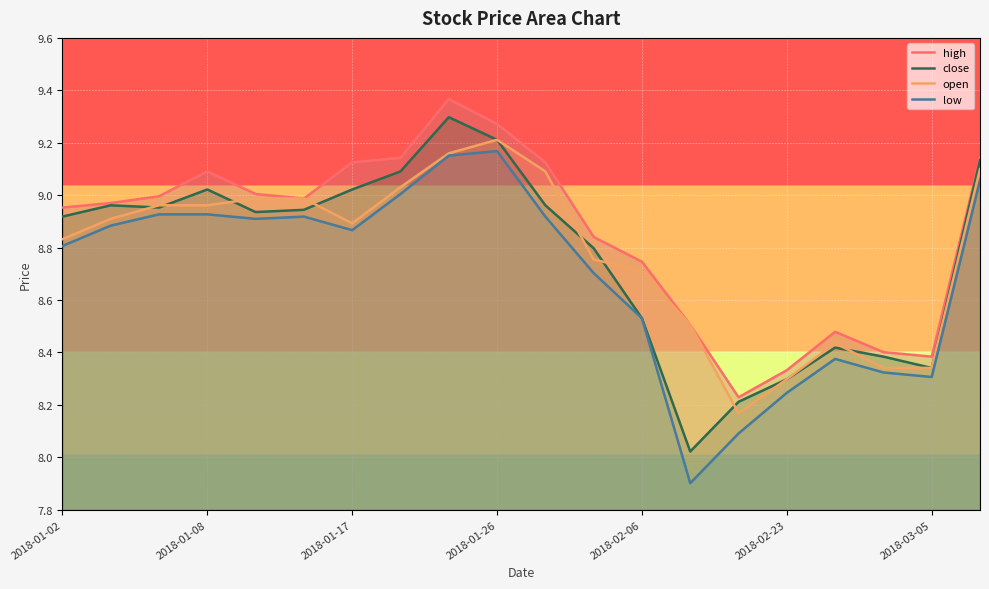

What is the maximum value for close?

9.3